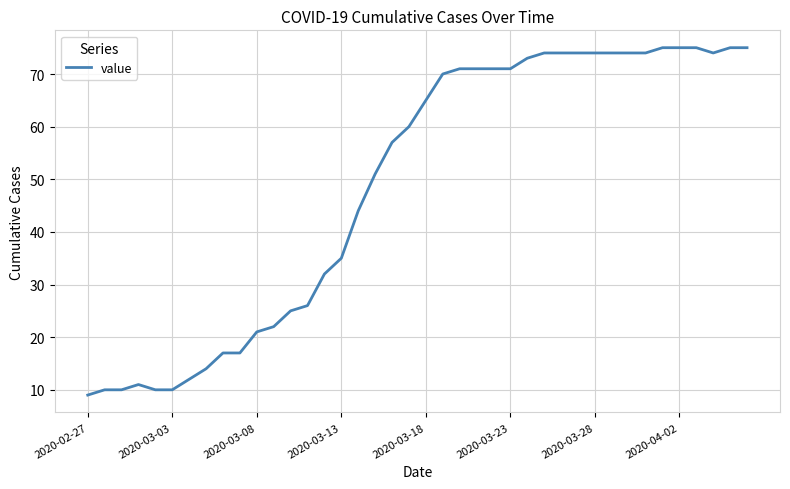

What is the minimum value shown in the chart?

9